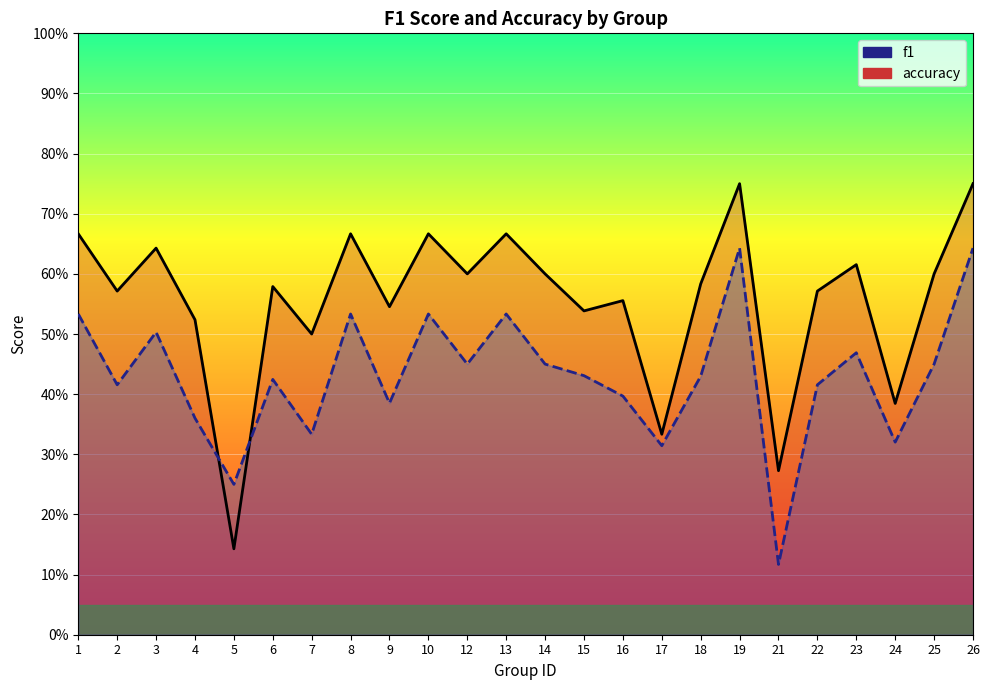

How many data points does each series have?

24